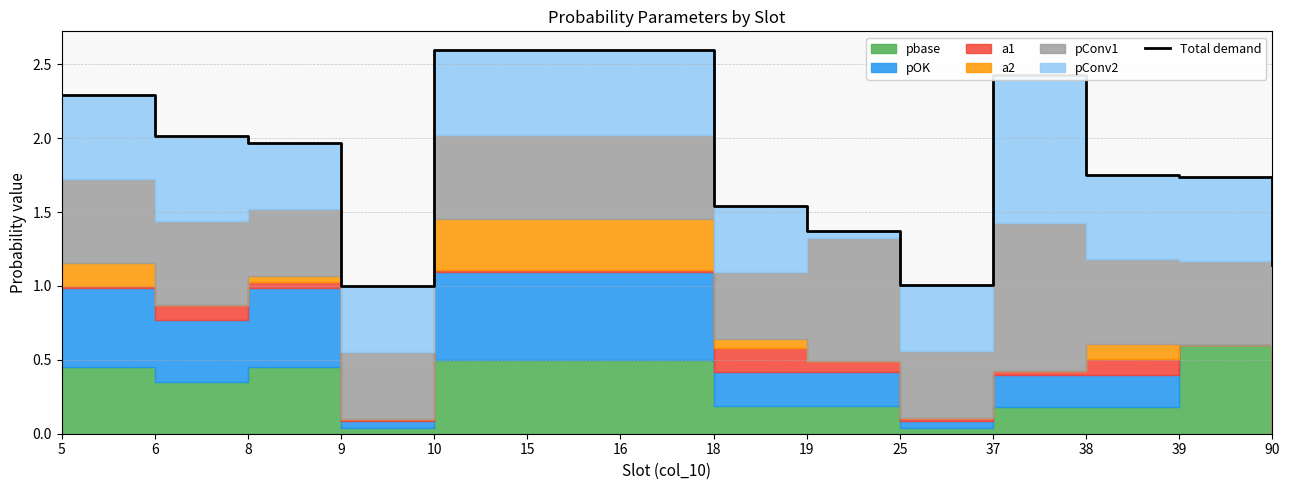

How many interior local peaks (higher than both neighbors) does the data have?

1